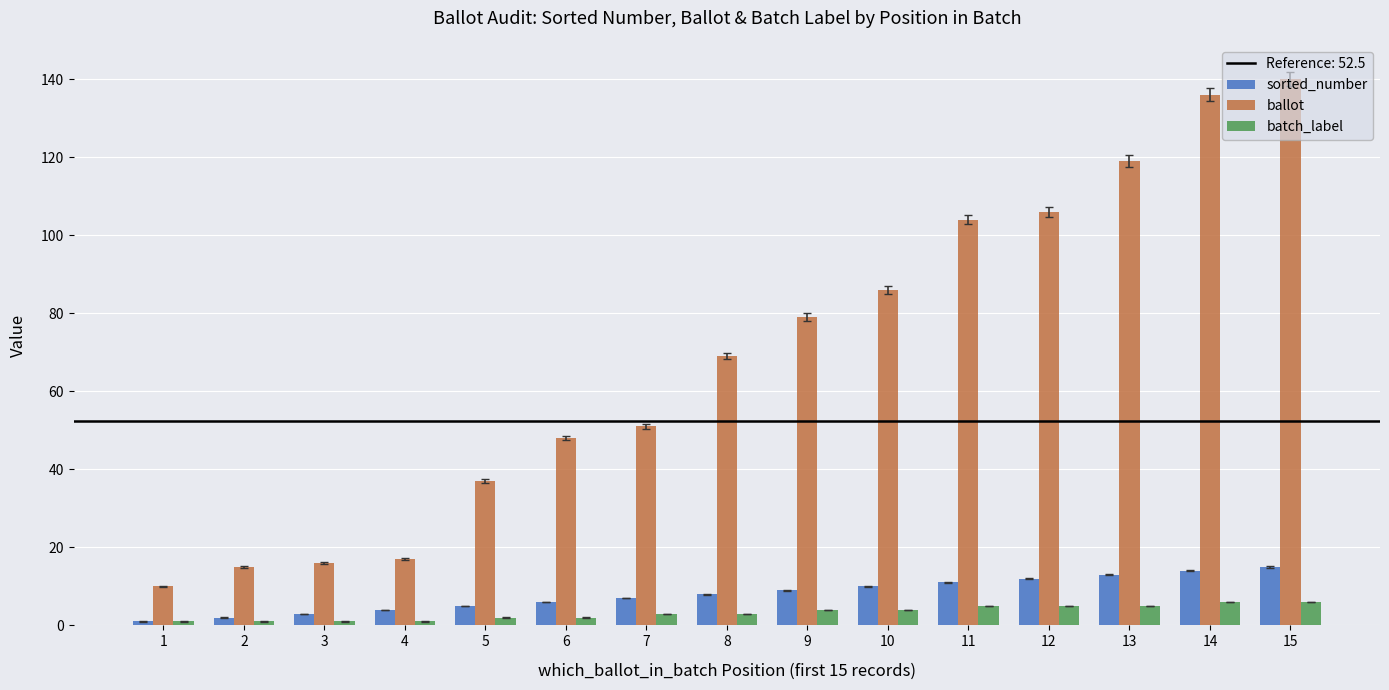

What is the sum of all sorted_number values?

120